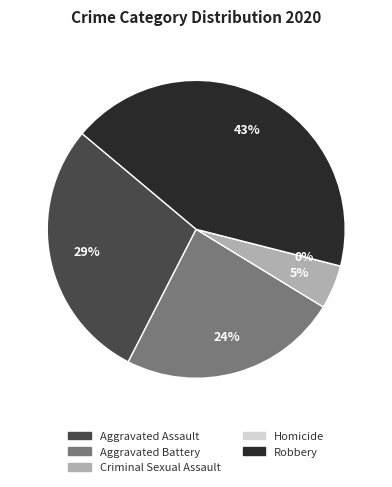

Which category has the biggest portion of the pie?

Robbery